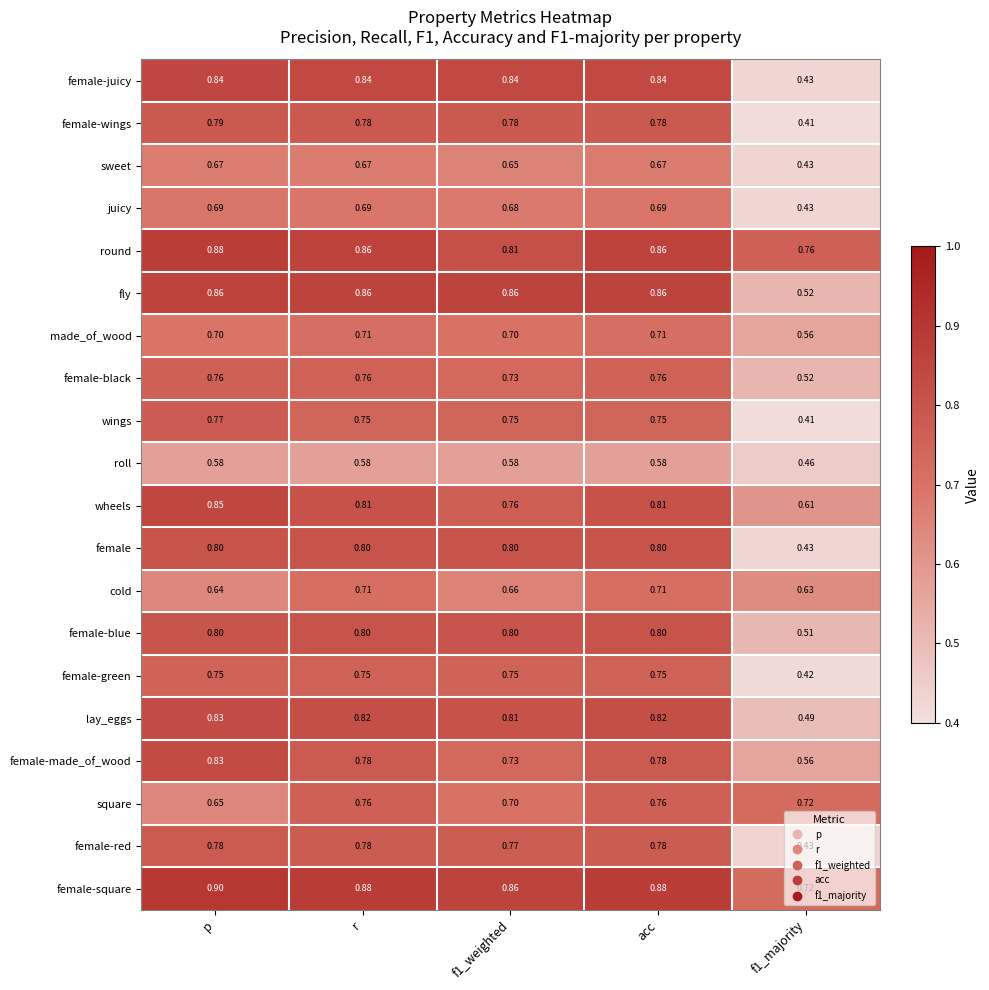

Is the value of female-green at r greater than the value of female-juicy at p?

No